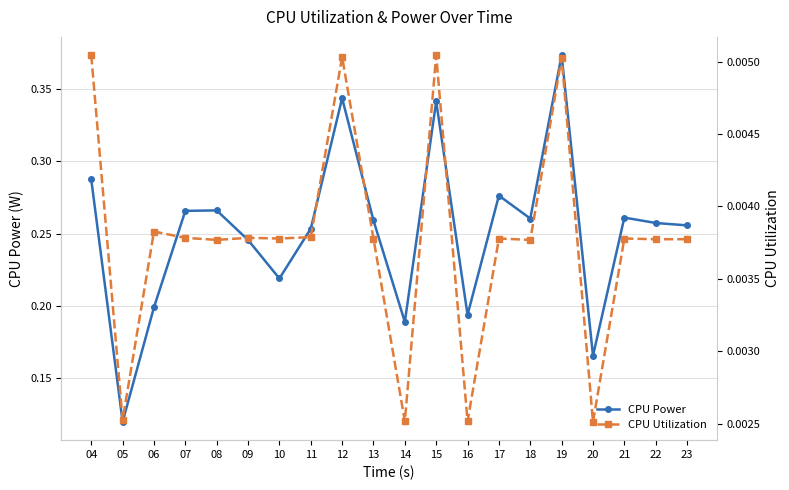

What are all the series names shown in the legend?

CPU Power, CPU Utilization